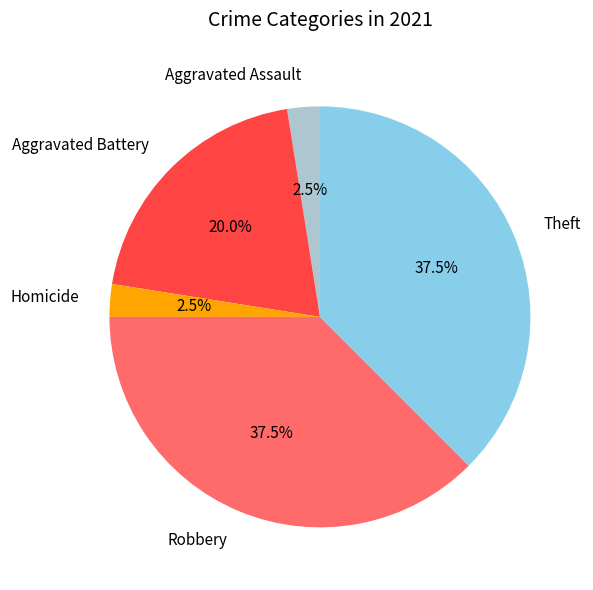

What percentage is NOT represented by Aggravated Battery?

80.0%